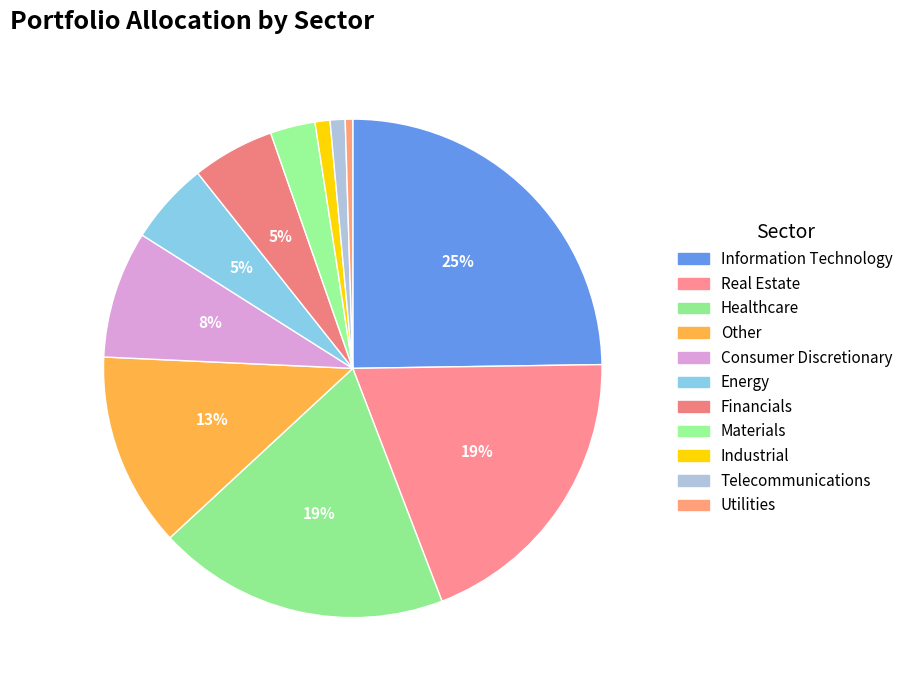

The Other slice represents 13% of the pie. True or false?

True